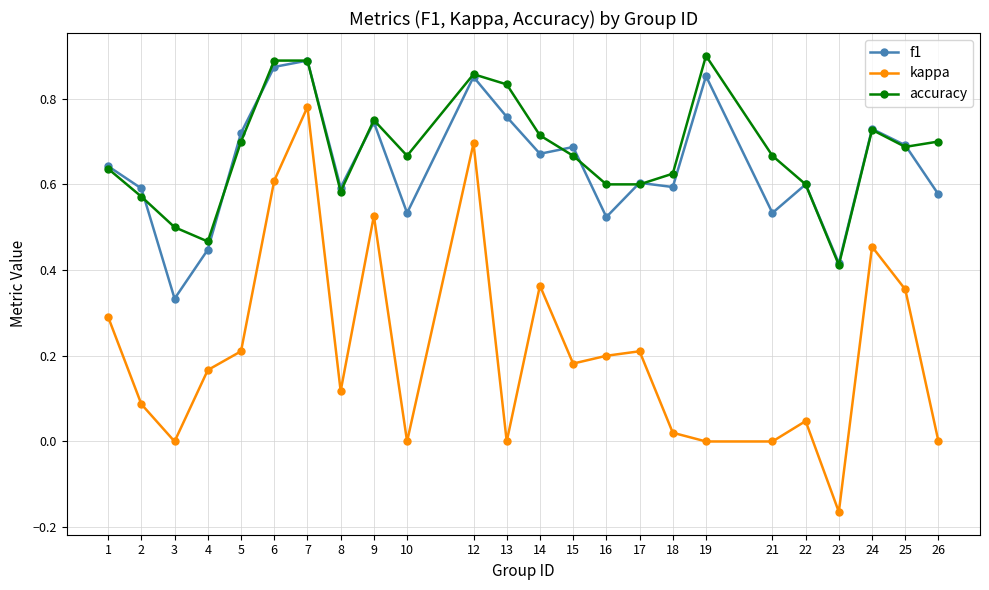

True or false: f1 has more than 1 points higher than both neighbors.

True